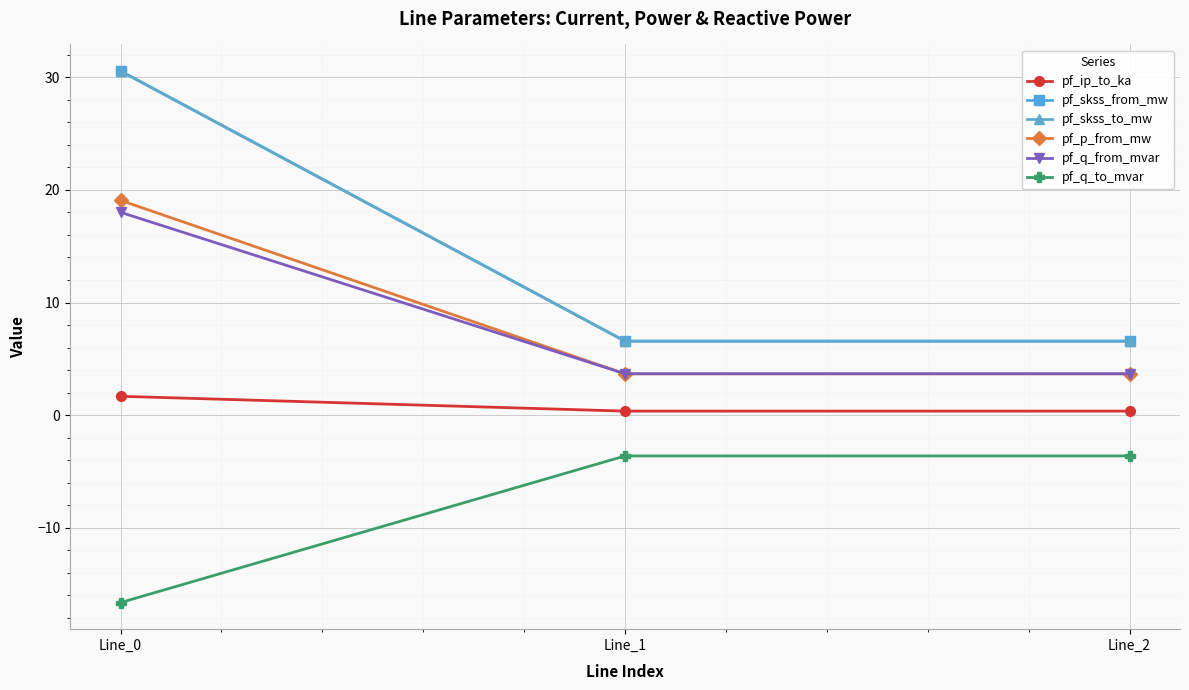

At which category is the sum across all series the highest?

Line_0